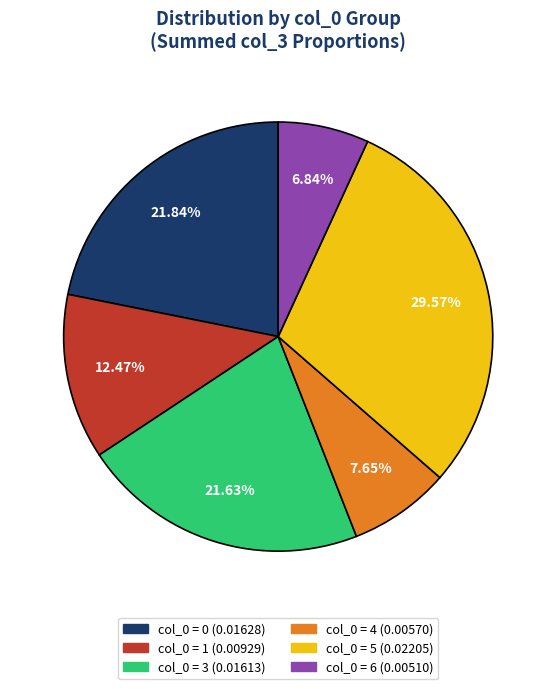

Does any single category account for the majority?

No